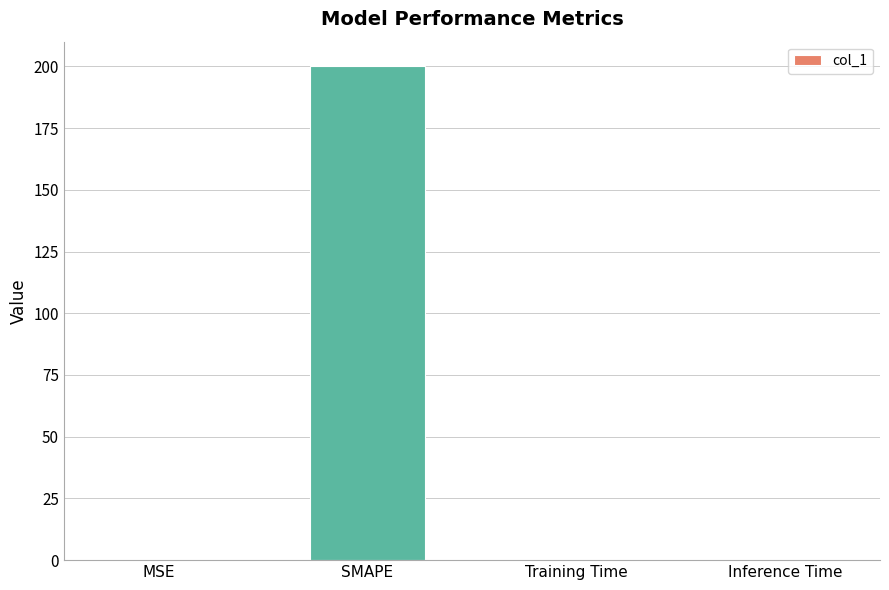

Which category has the highest value across all series?

SMAPE